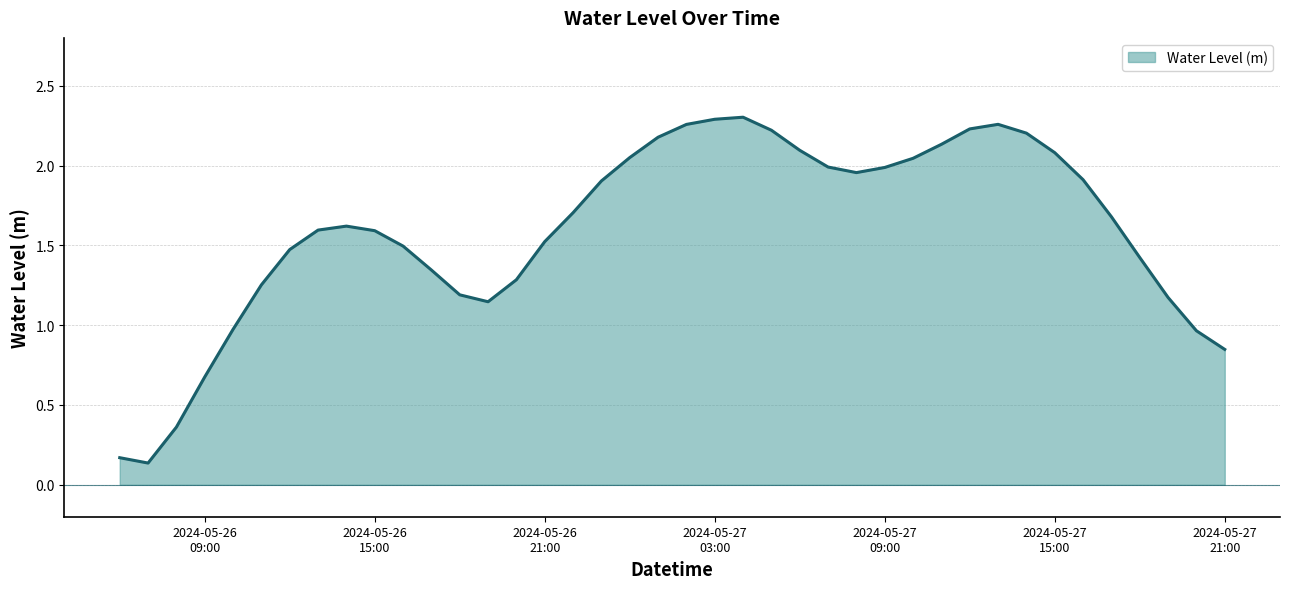

What is the difference between the maximum and minimum values?

2.2